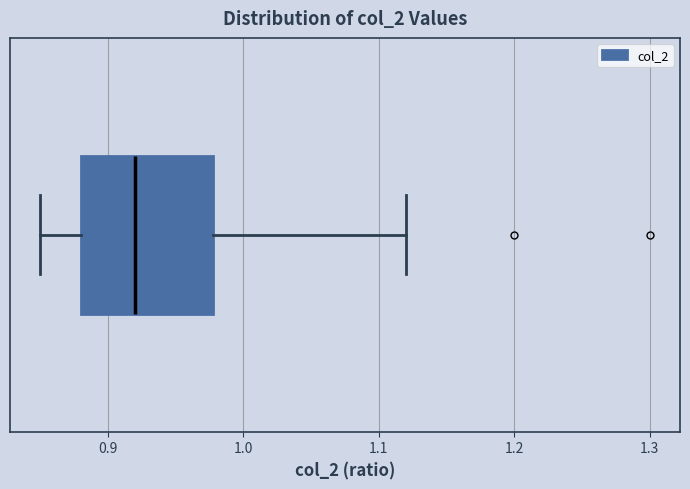

Transcribe this box plot: give where the median line is, the range the box spans, and where the two whiskers end, as read against the x-axis. The values are not printed on the chart, so give them approximately, as read against the axis.

median 0.92, box 0.88 to 0.98, whiskers 0.85 to 1.12